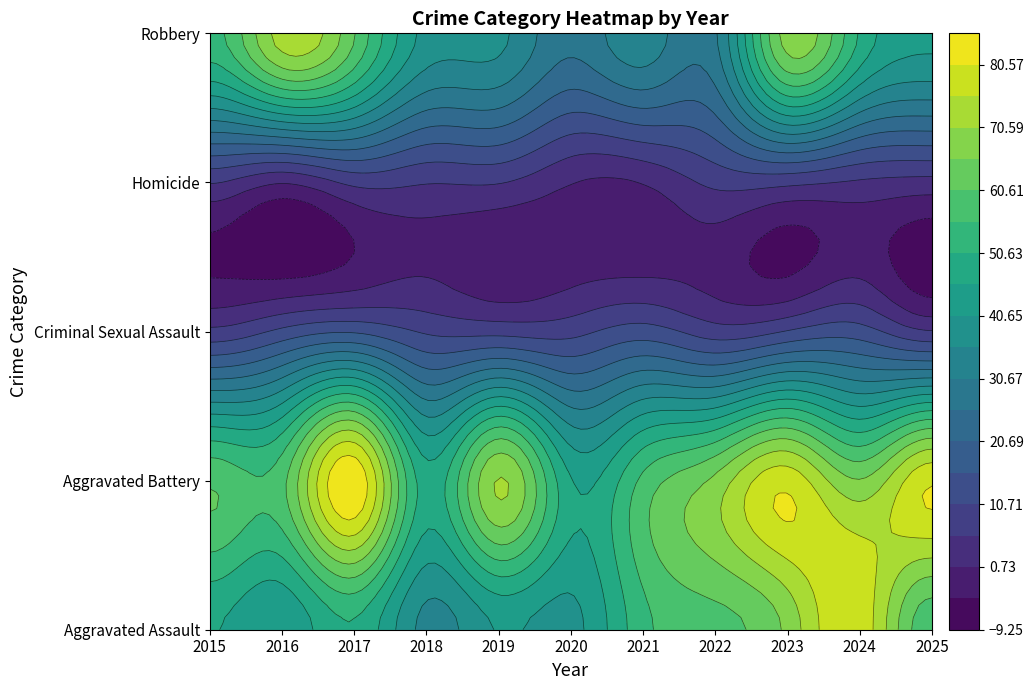

The value of Aggravated Assault at 2023 is 0. True or false?

True